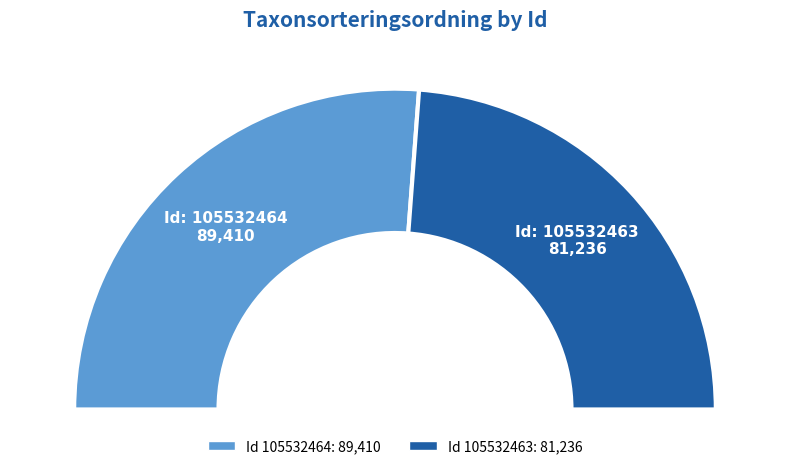

Does any single category account for the majority?

Yes